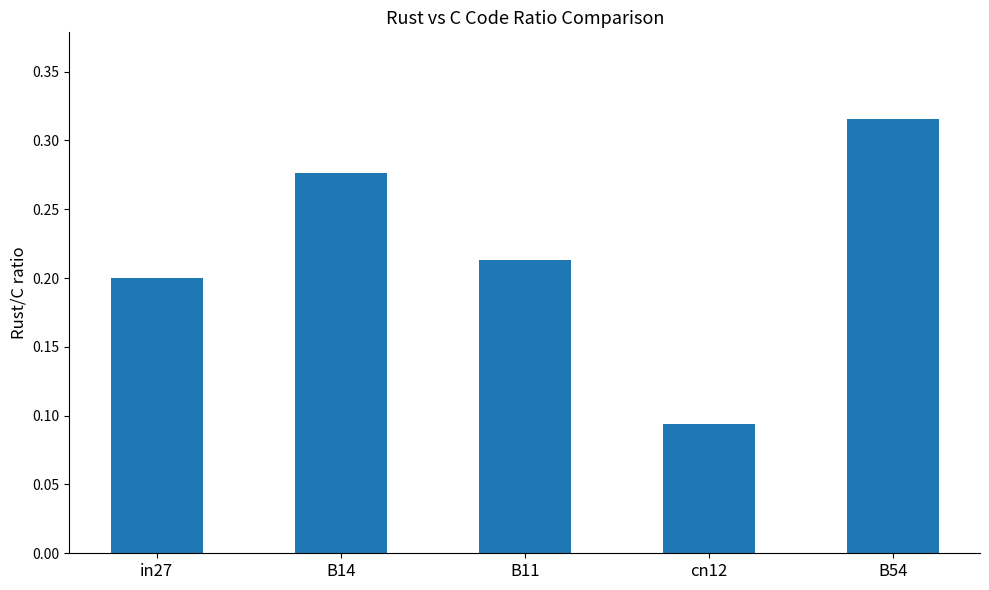

Where is the data nearest to the value 0?

cn12